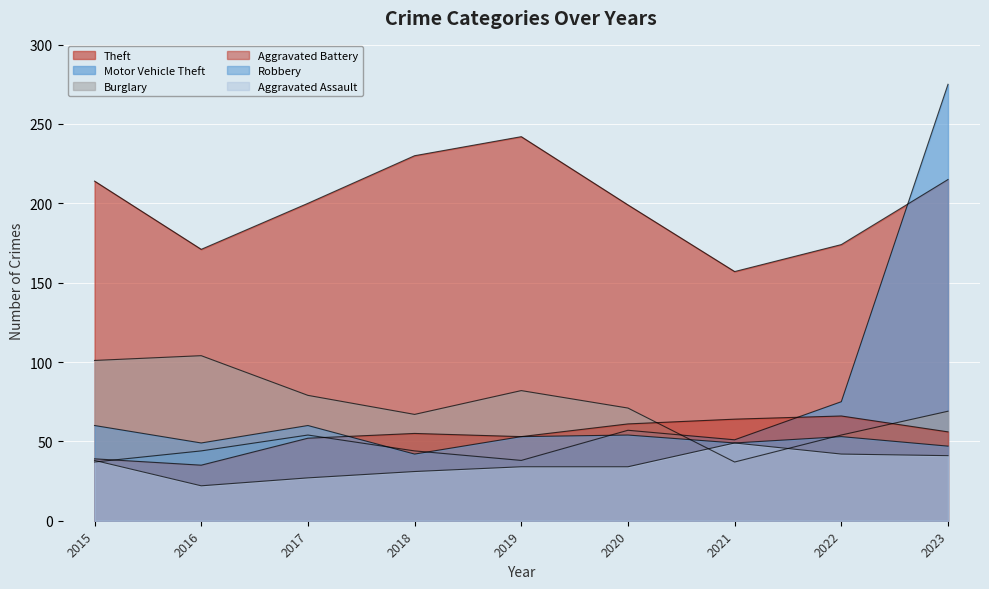

Reading left to right, extract all data points from this chart.

Aggravated Assault: 38	22	27	31	34	34	49	42	41
Aggravated Battery: 39	35	52	55	53	61	64	66	56
Burglary: 101	104	79	67	82	71	37	54	69
Theft: 214	171	200	230	242	199	157	174	215
Robbery: 60	49	60	42	53	54	49	53	47
Motor Vehicle Theft: 37	44	54	44	38	57	51	75	275